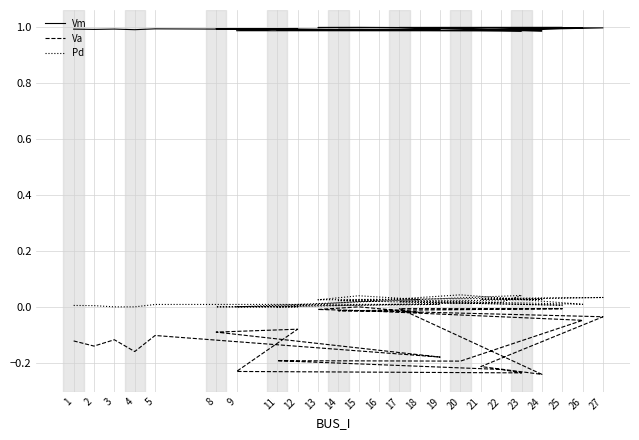

Which series has the largest range (max minus min)?

Va